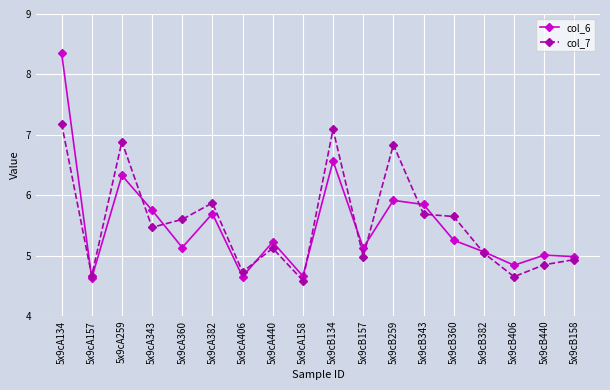

Reading left to right, list all the values displayed in this chart.

col_6: 8.4	4.6	6.3	5.8	5.1	5.7	4.7	5.2	4.7	6.6	5.1	5.9	5.8	5.3	5.1	4.8	5.0	5.0
col_7: 7.2	4.7	6.9	5.5	5.6	5.9	4.7	5.1	4.6	7.1	5.0	6.8	5.7	5.6	5.0	4.7	4.8	4.9